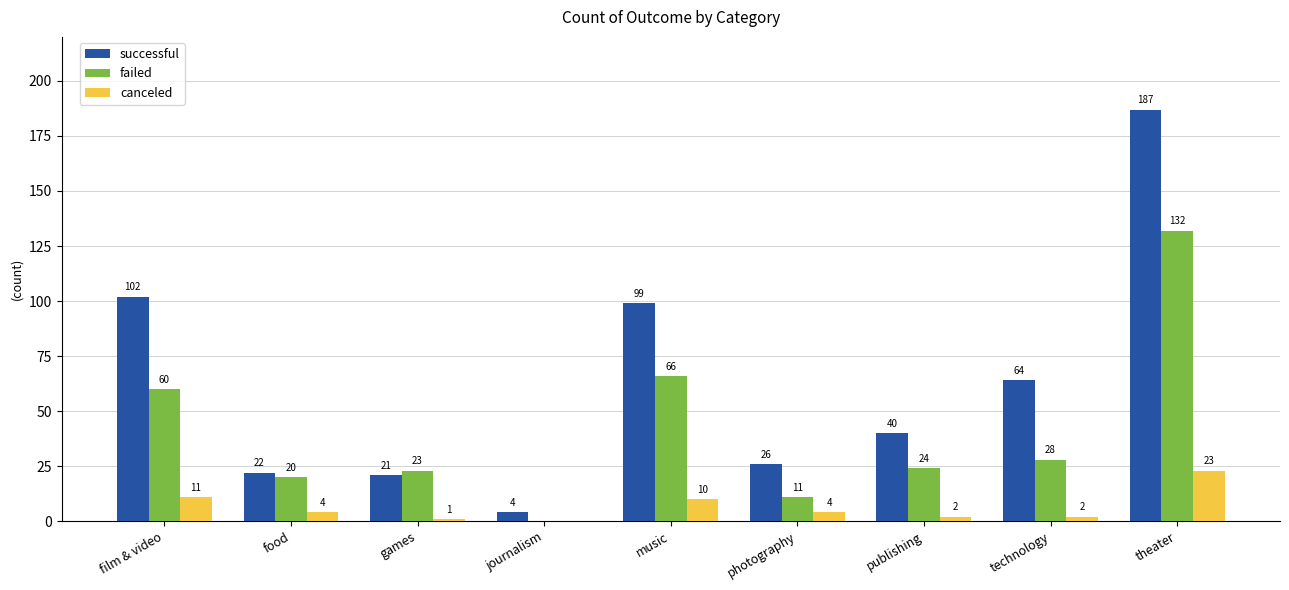

What is the maximum value shown in the chart?

187